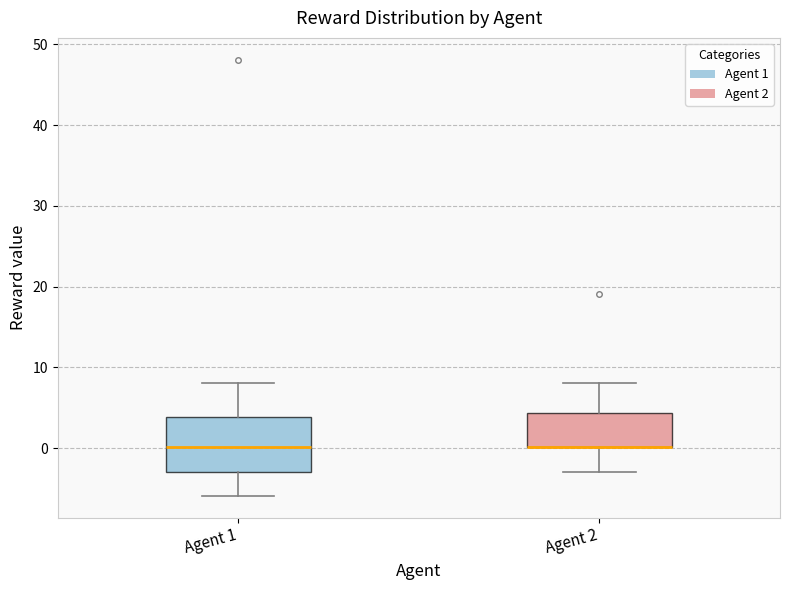

Which box is the tallest, from its lower edge to its upper edge?

Agent 1